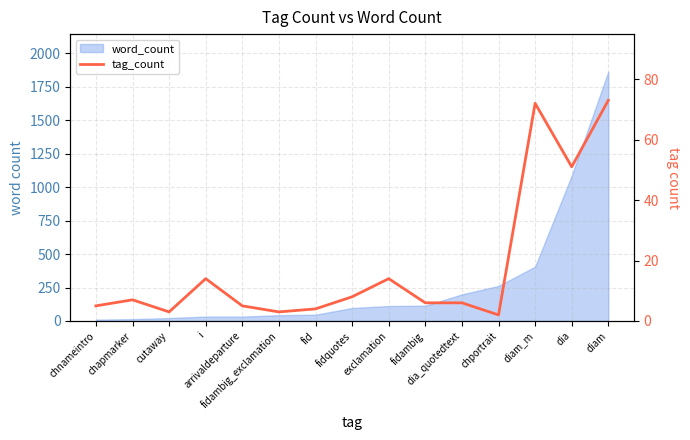

Between i and fidambig_exclamation, which is larger?

i